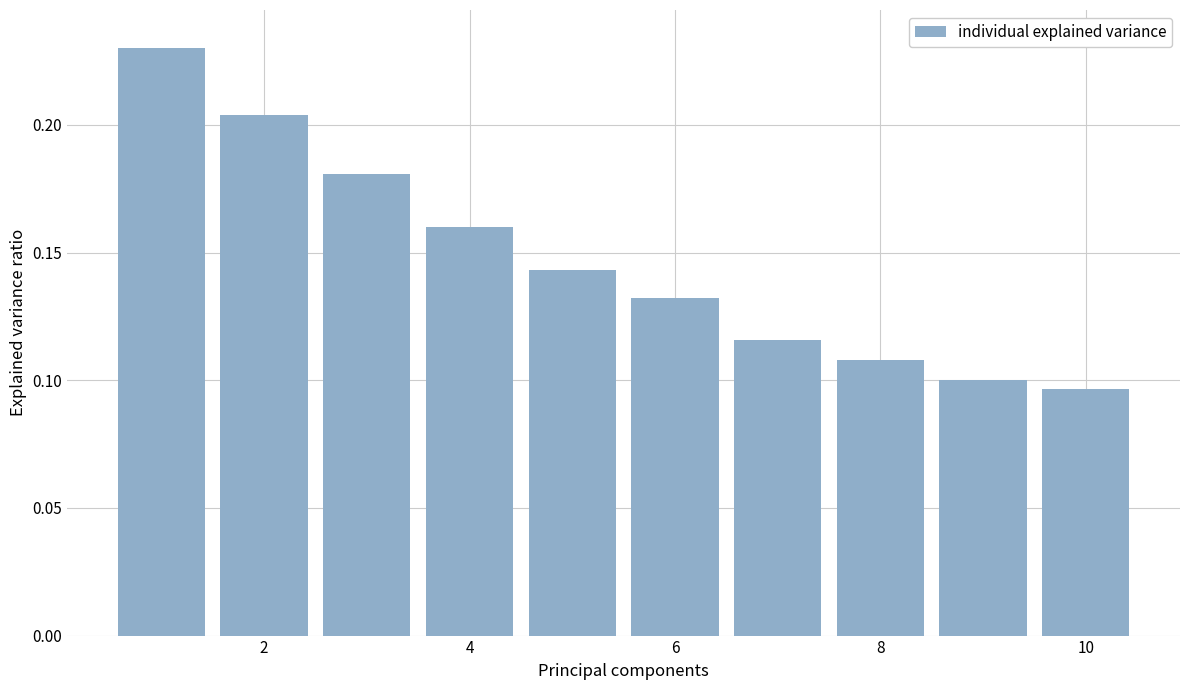

How many values are between 0 and 1?

10